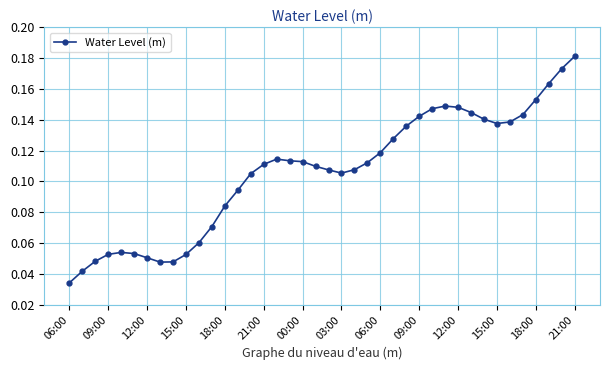

Does the chart have visible grid lines?

Yes